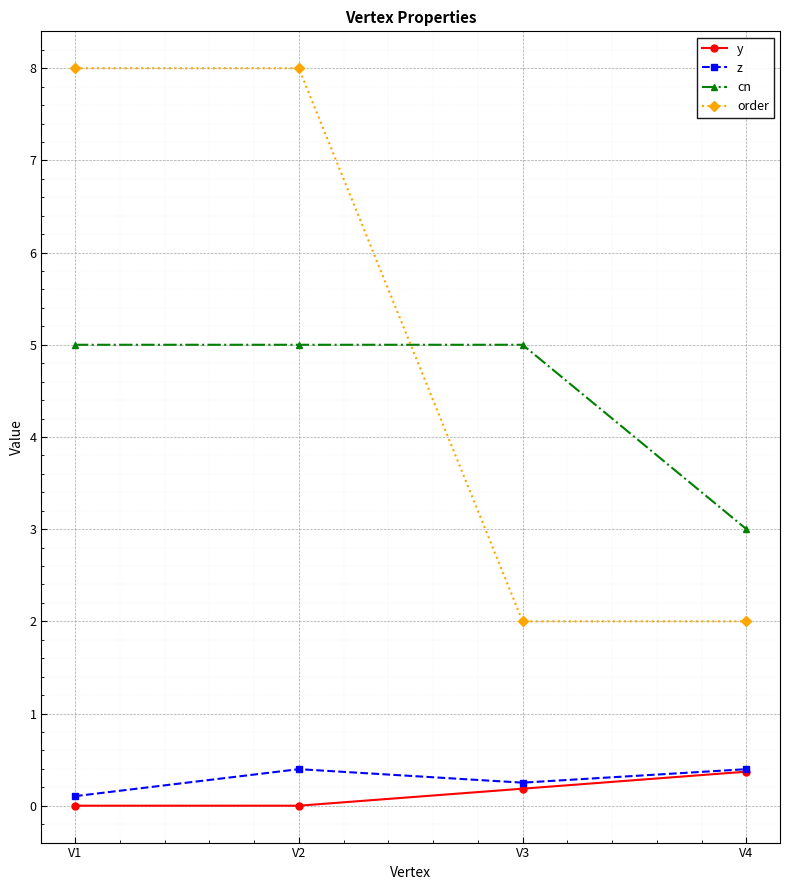

What is the difference between the highest and lowest values at V1?

8.0